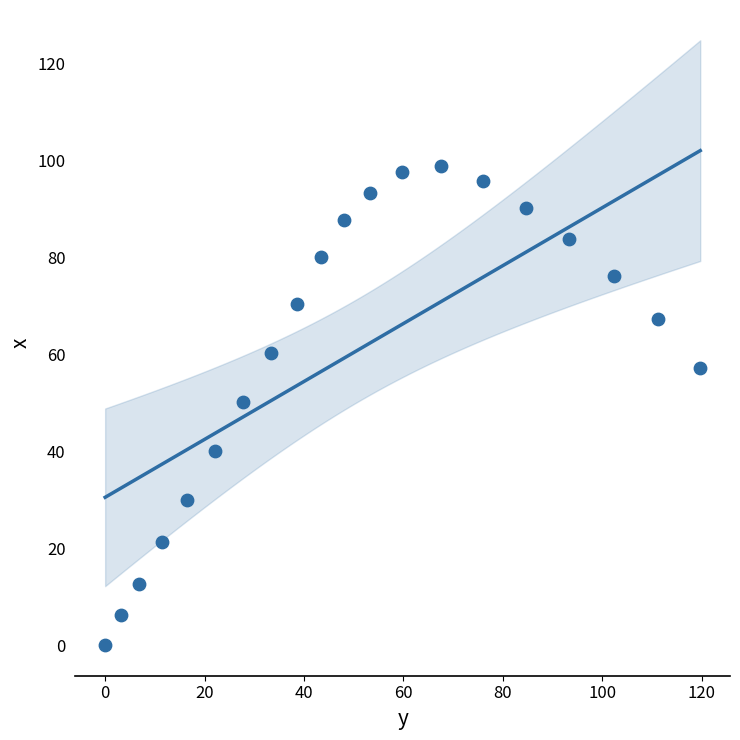

What is the range of X values (max minus min)?

119.7